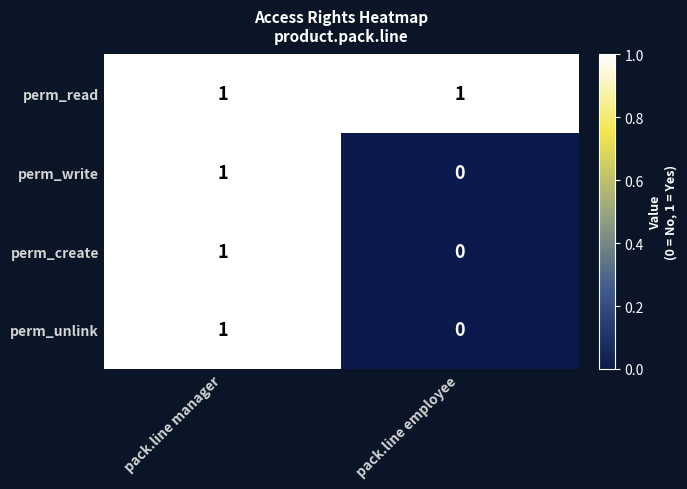

Where is perm_unlink nearest to the value 0?

pack.line employee